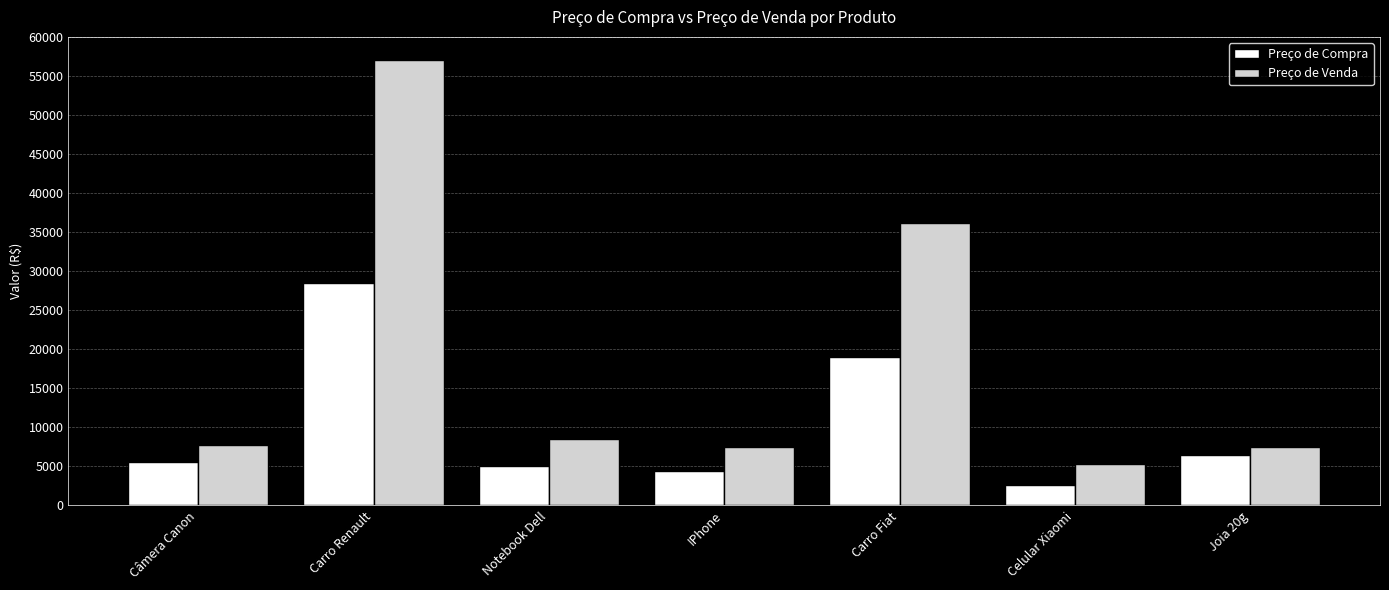

Are the bars horizontal?

No